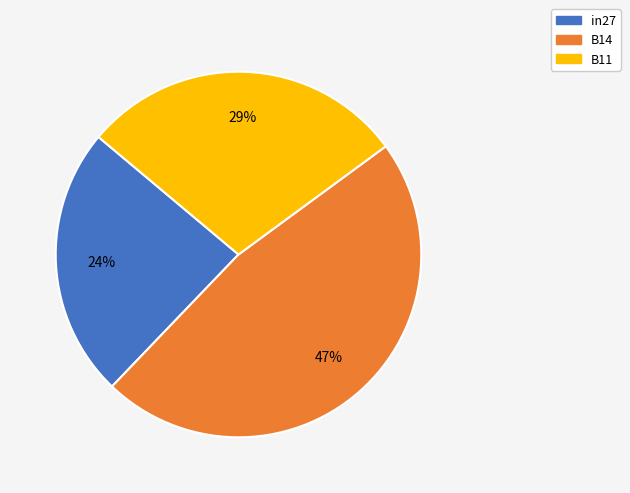

Is it true that in27 is 24% of the pie?

True